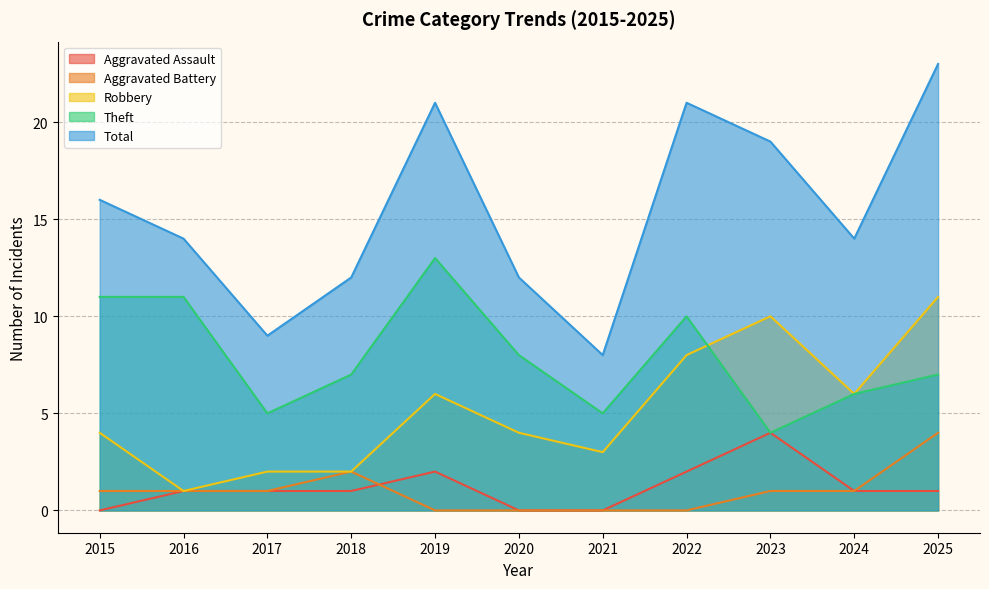

Is it true that Aggravated Battery equals 1 at 2017?

True